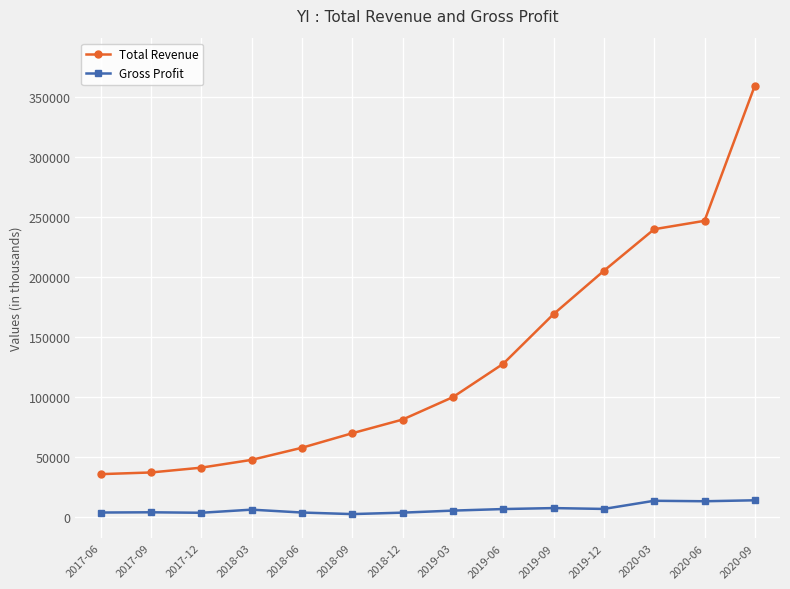

What value does the Total Revenue series have at 2019-03?

99700